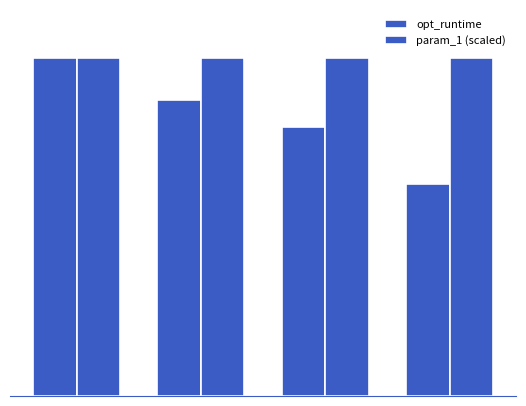

Does the chart contain any negative values?

No